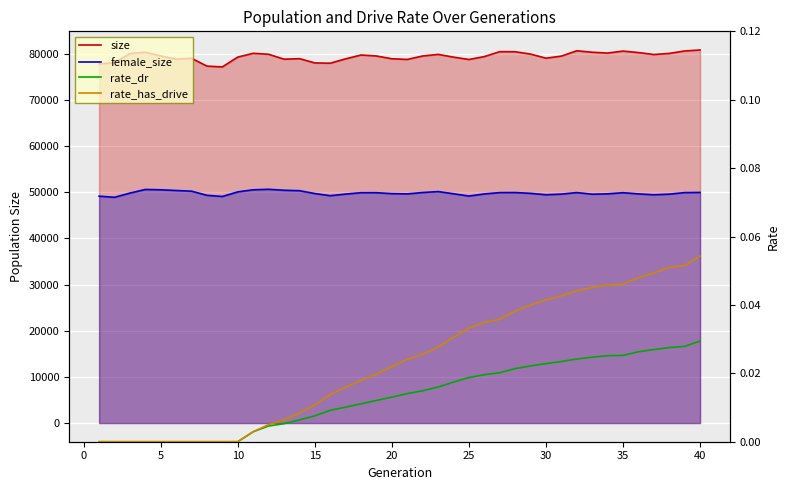

True or false: size and rate_has_drive intersect in this chart.

False